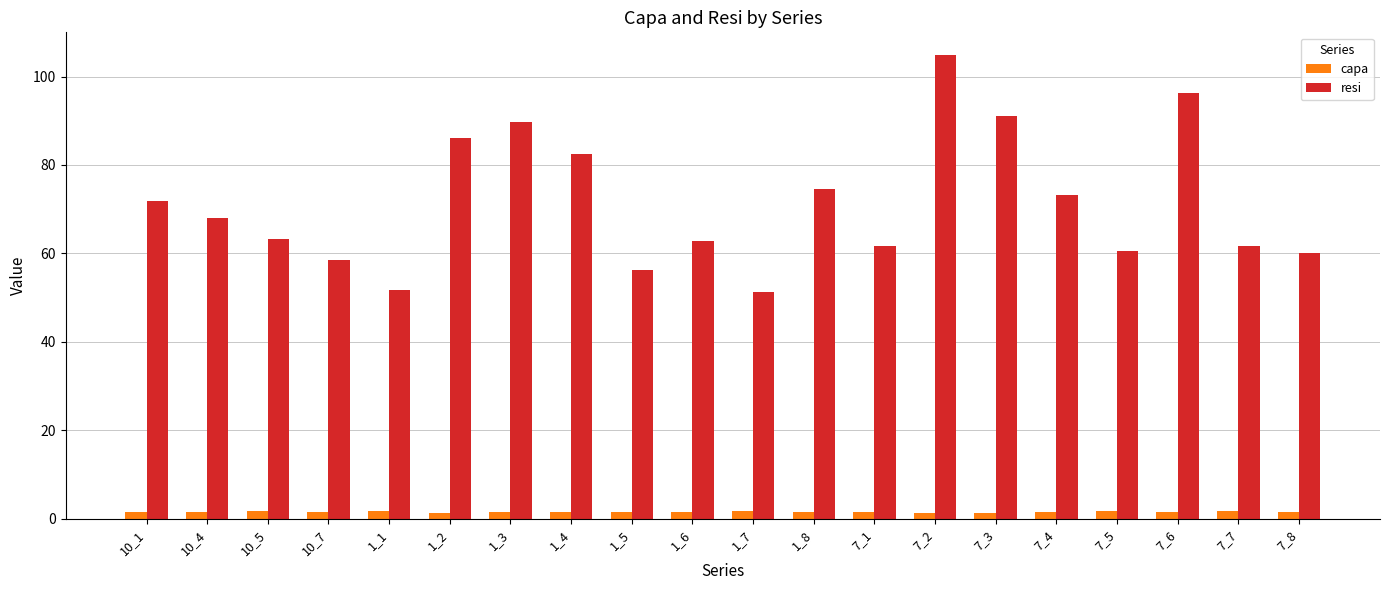

What is the average value of the capa series?

1.5